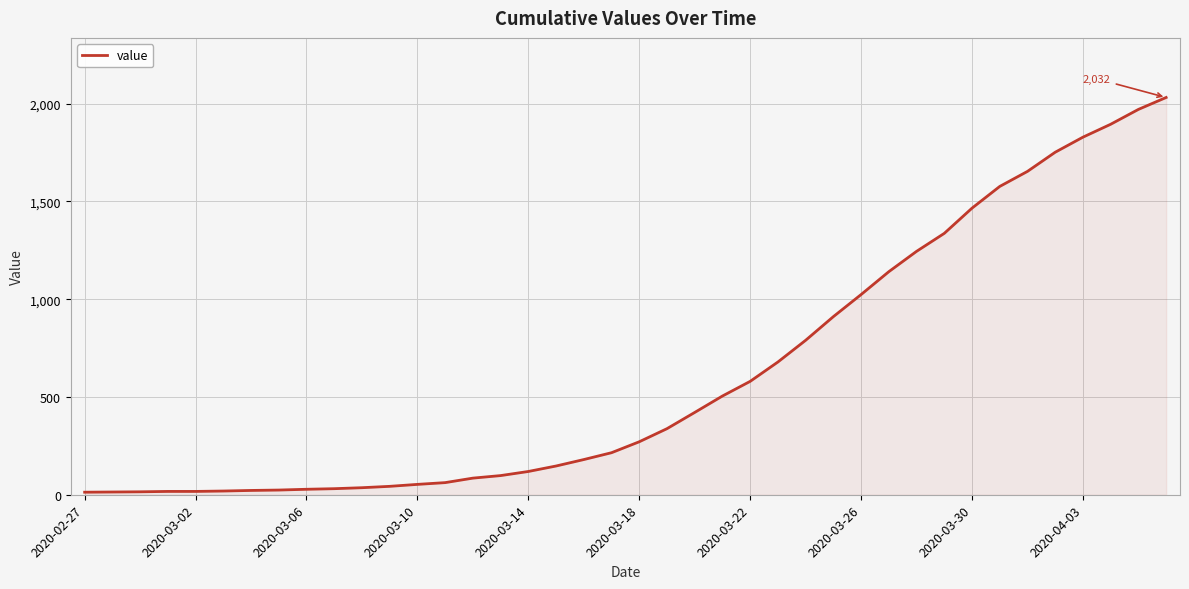

What is the greatest value displayed?

2032